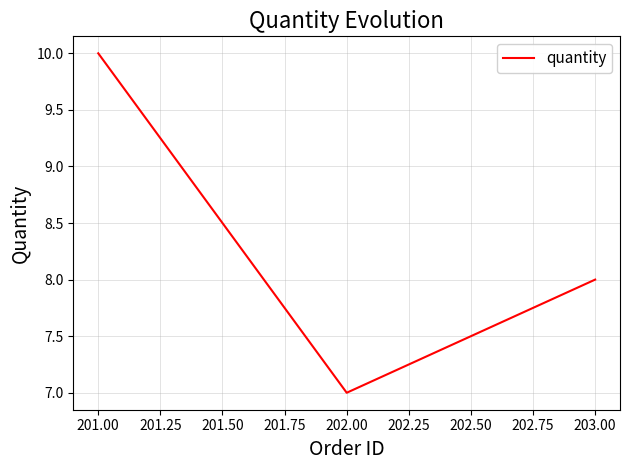

What is the smallest value displayed?

7